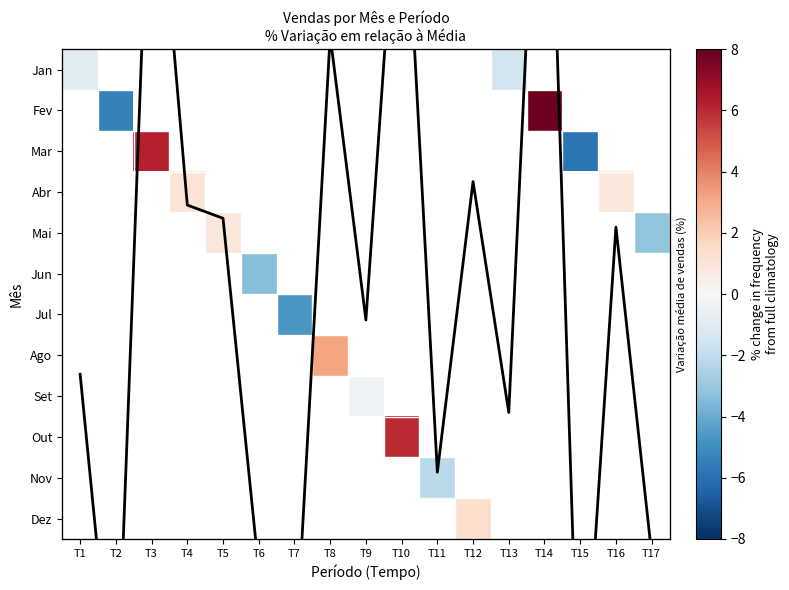

Where is Mean % change nearest to the value 1?

T5